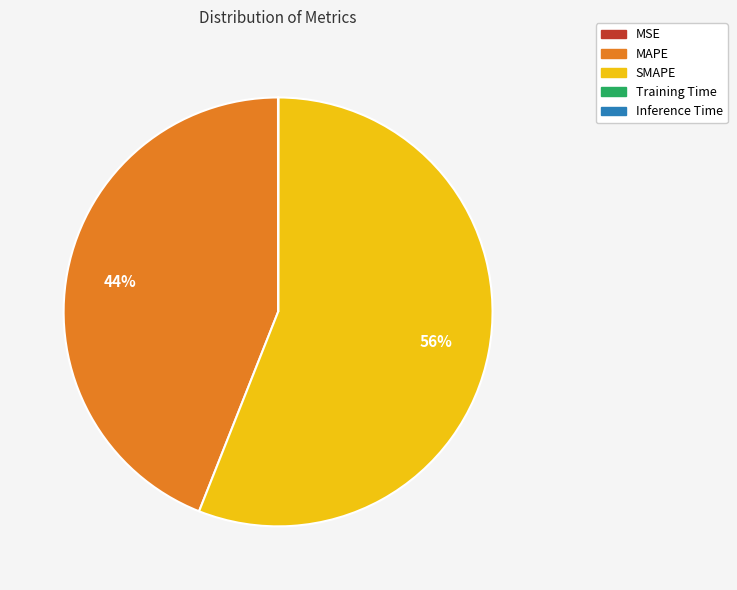

To the nearest percent, what is the difference between the largest and smallest slice percentages?

56%